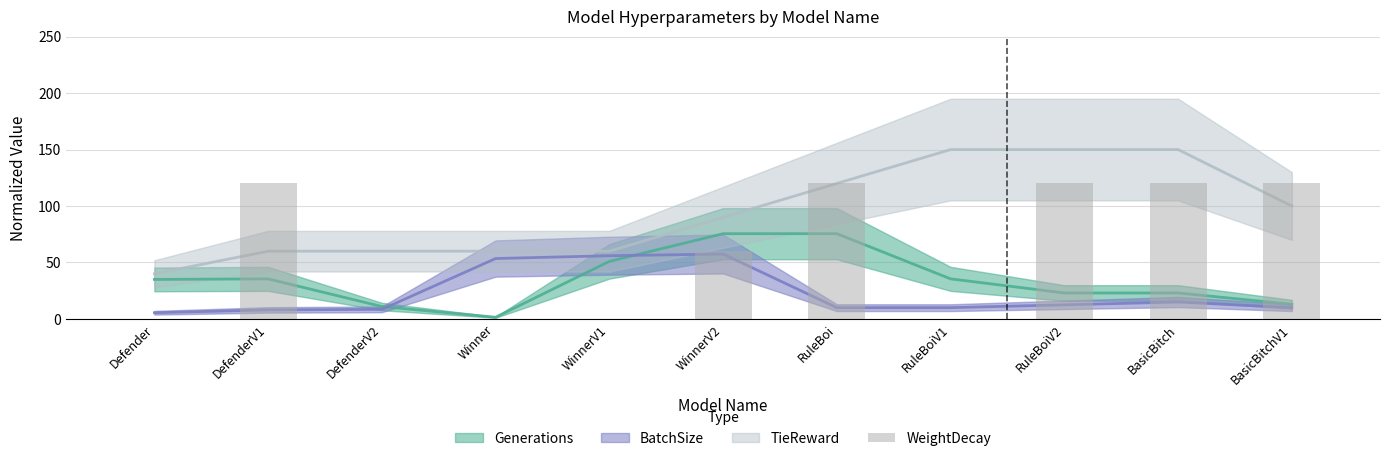

What is the label of the 6th bar from the left?

WinnerV2